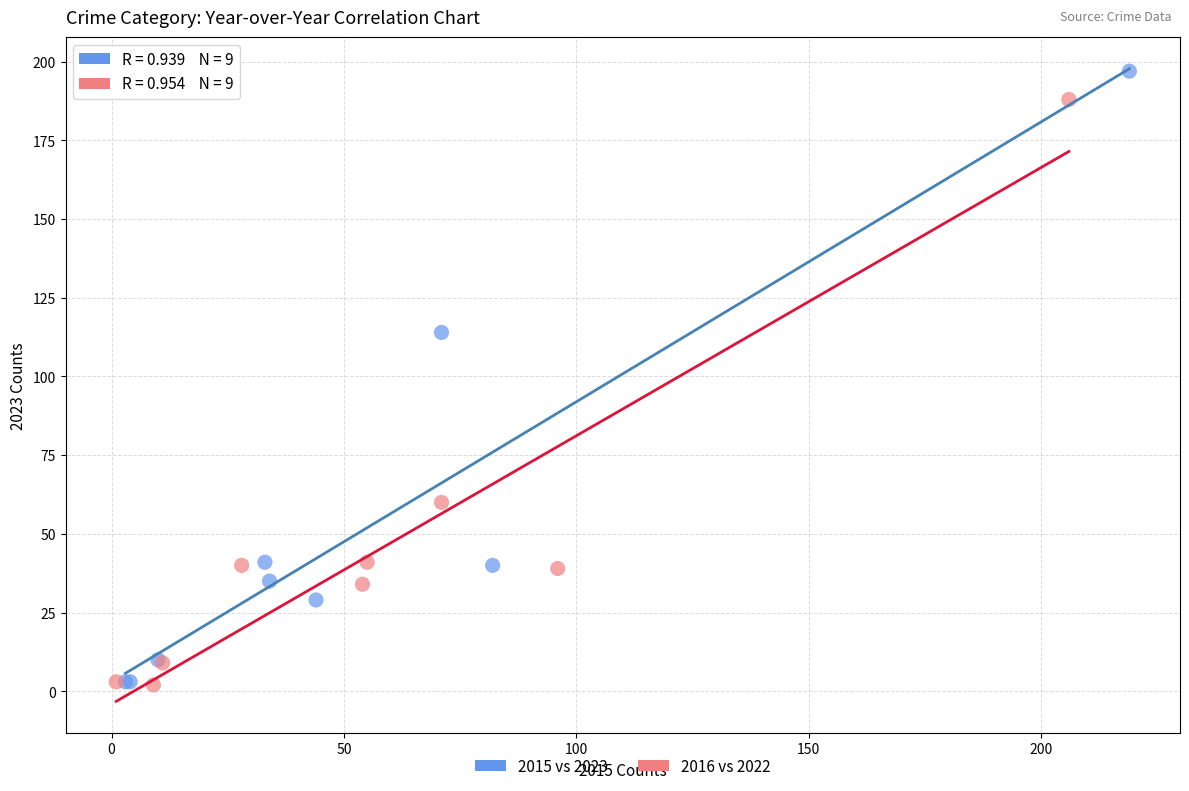

Which series has the widest spread of Y values?

2015 vs 2023